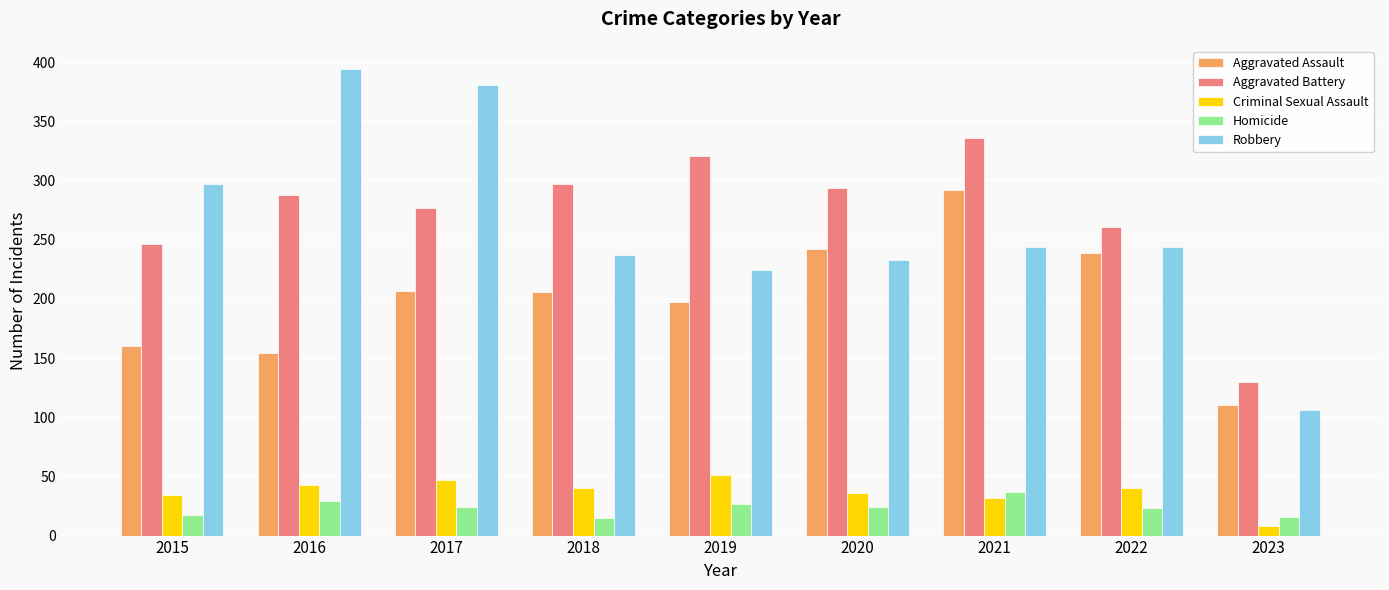

Which series has the largest range (max minus min)?

Robbery